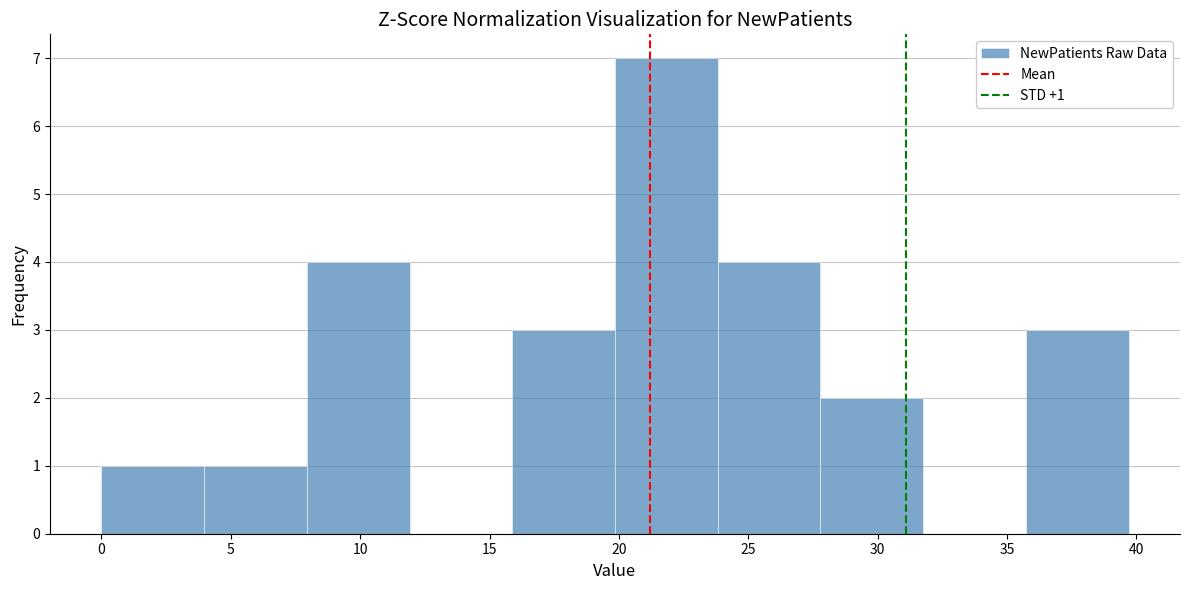

Over which range of the x-axis is the bar tallest?

20.0 to 24.0